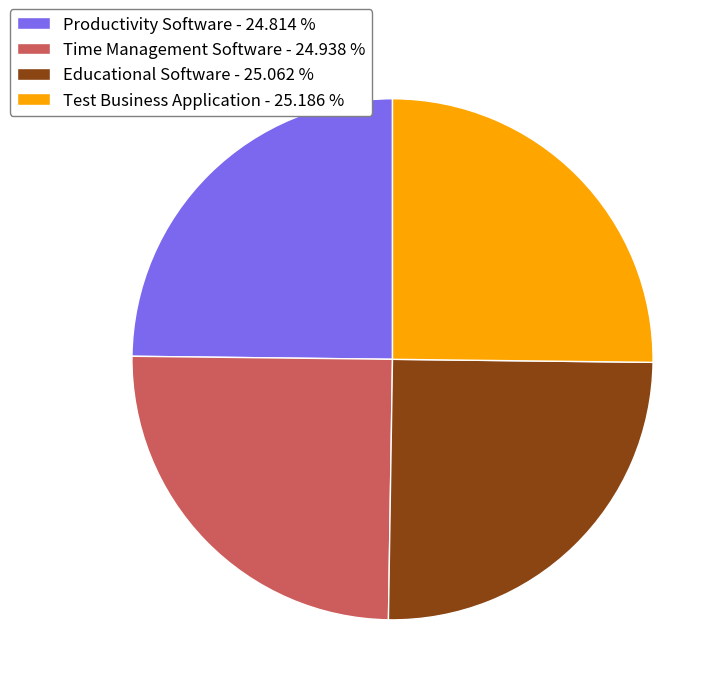

What is the ratio of the value at Educational Software - 25.062 % to the value at Productivity Software - 24.814 %?

1.0